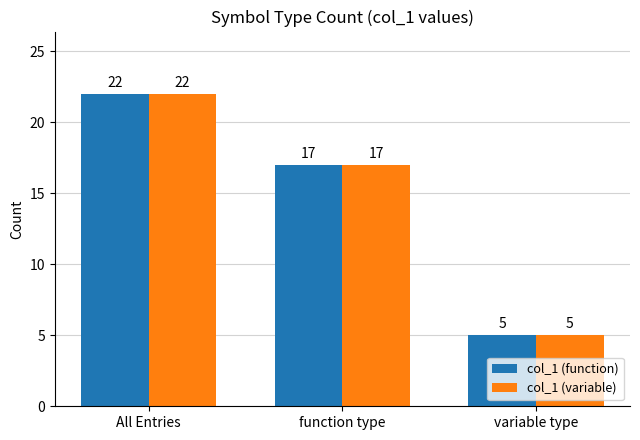

Rank the categories by col_1 (variable) value from highest to lowest.

All Entries, function type, variable type